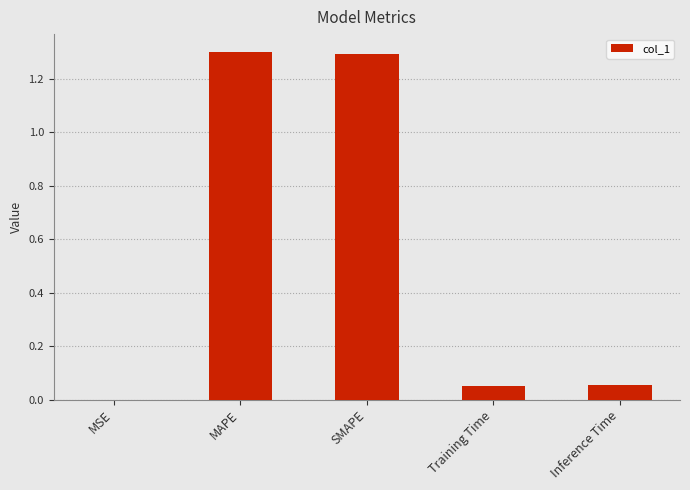

What is the maximum value shown in the chart?

1.3